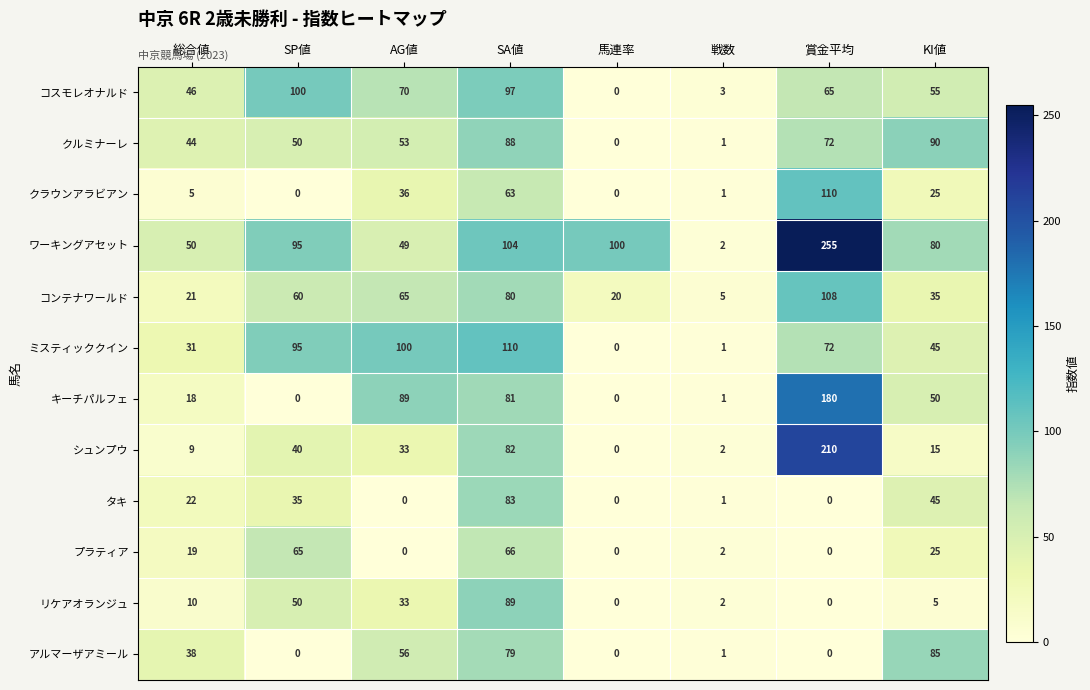

What is the total value across all series at SP値?

590